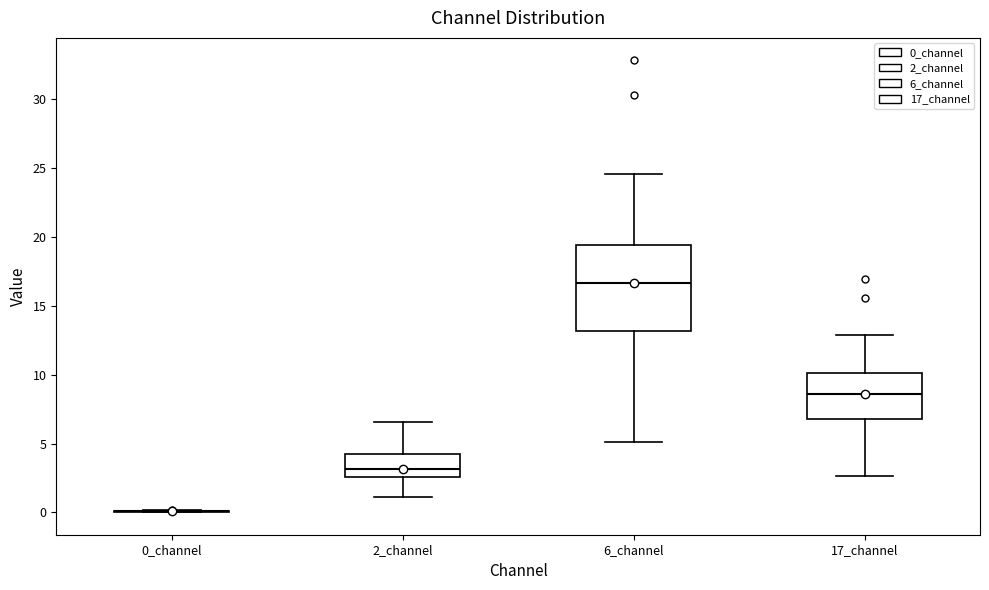

Comparing the boxes themselves (not the whiskers), which one is the tallest?

6_channel